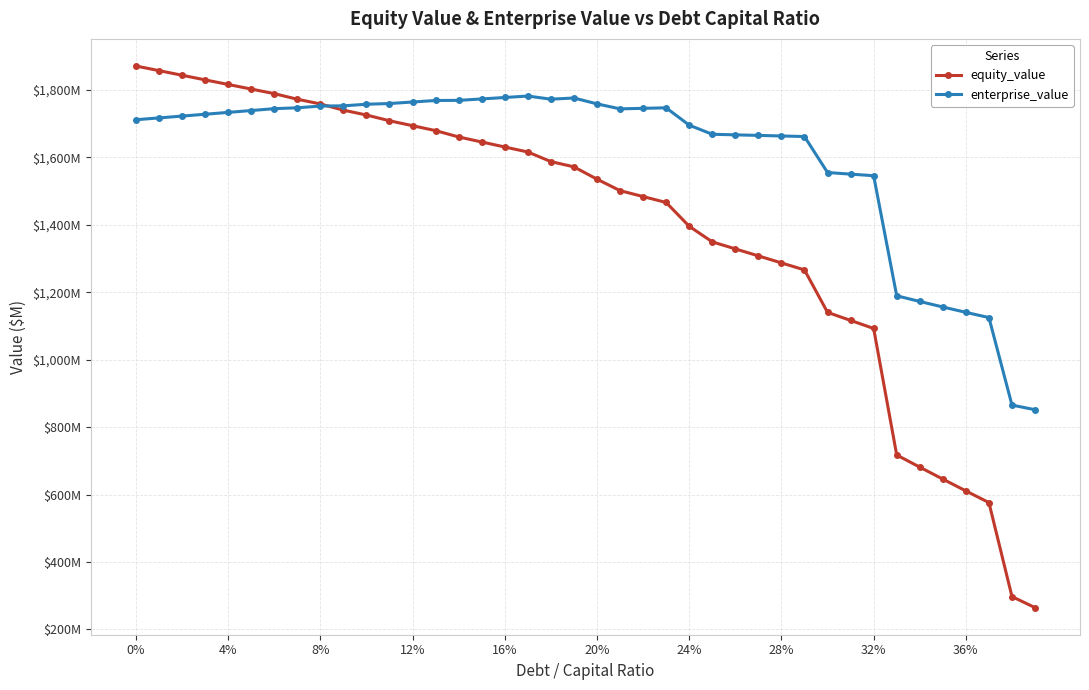

What are all the series names shown in the legend?

equity_value, enterprise_value